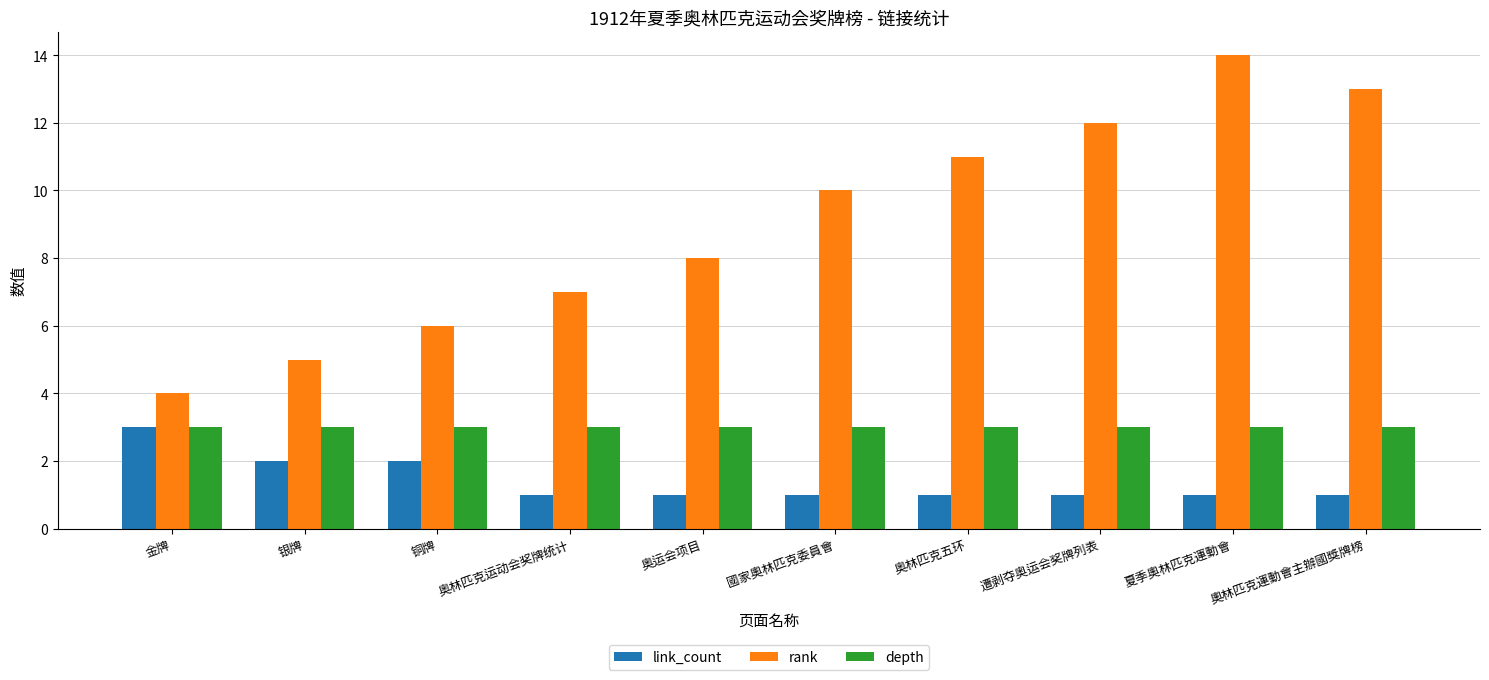

What are all the series names shown in the legend?

link_count, rank, depth